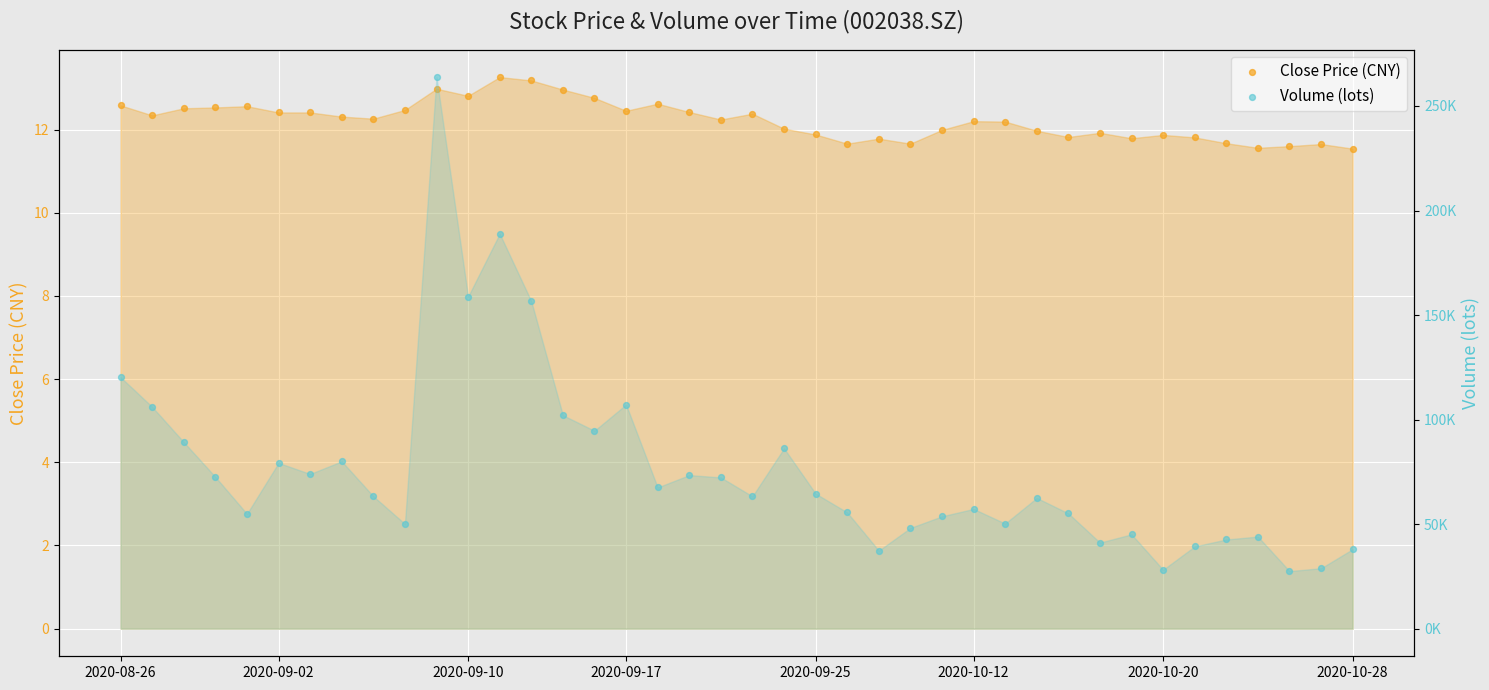

Which series reaches the maximum Y coordinate?

Volume (lots)